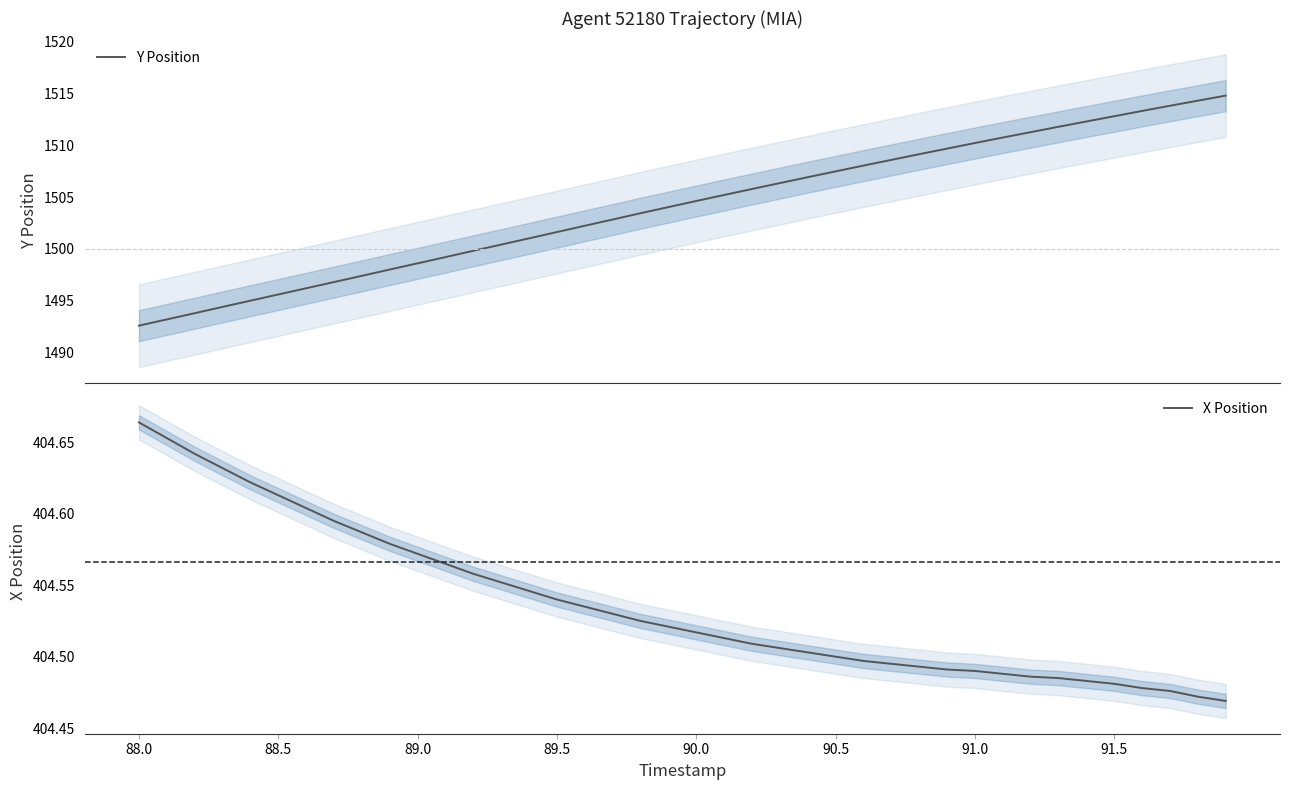

What is the minimum value for Y Position?

1492.6